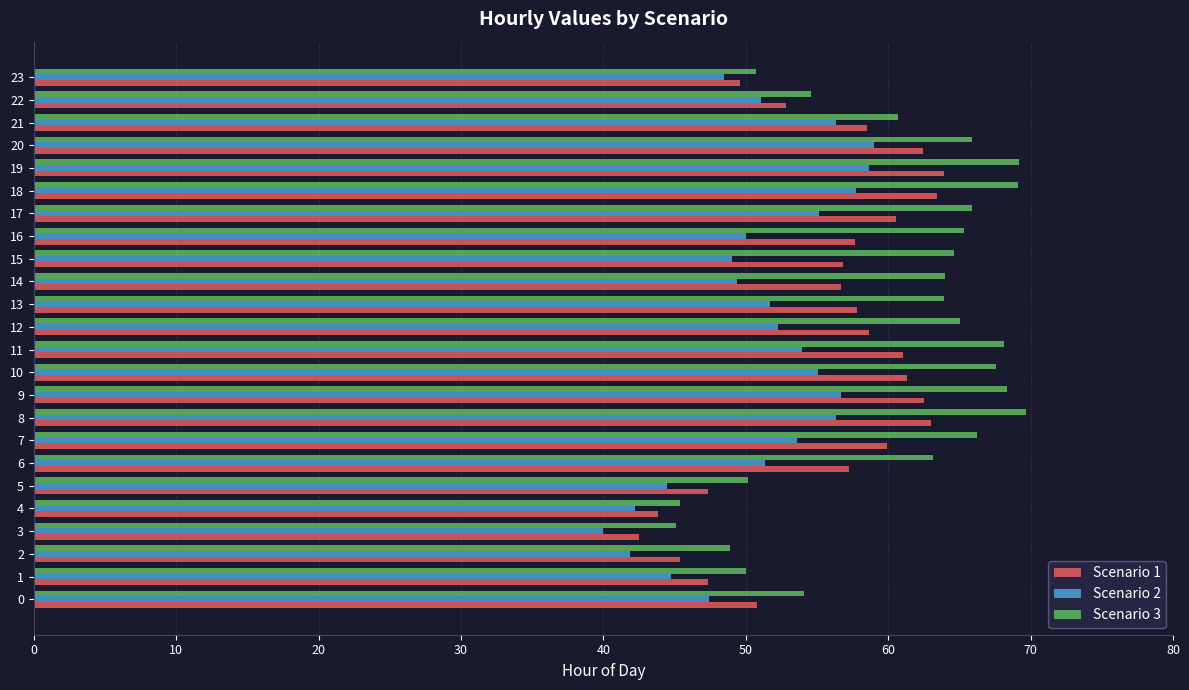

What is the total value across all series at 3?

127.6